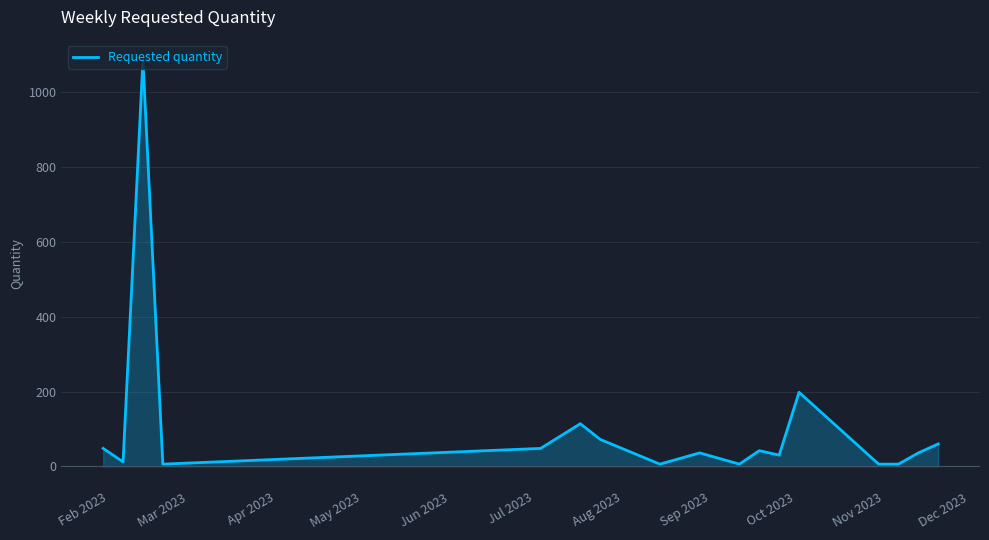

What is the difference between the second highest and second lowest values?

192